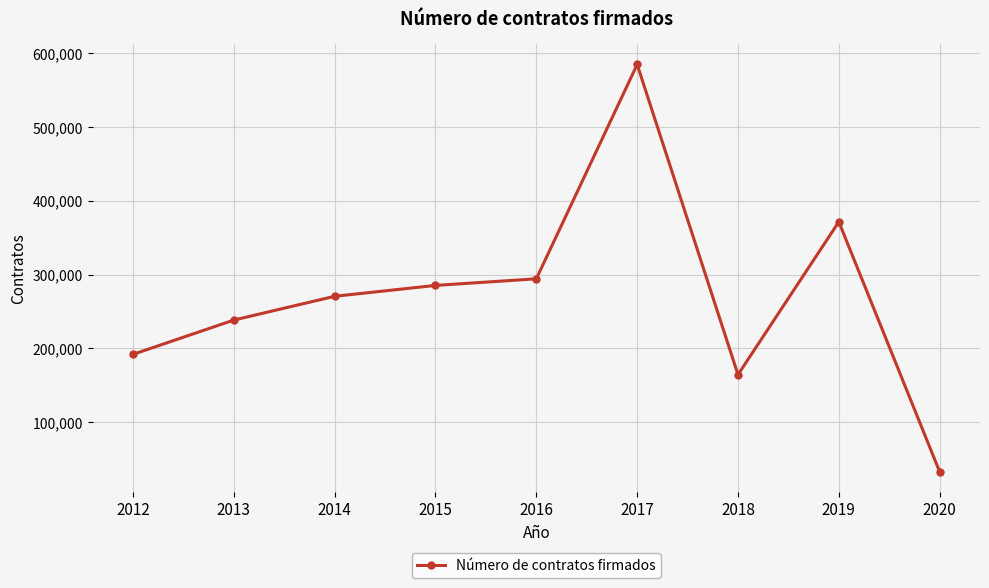

What is the smallest value displayed?

32751